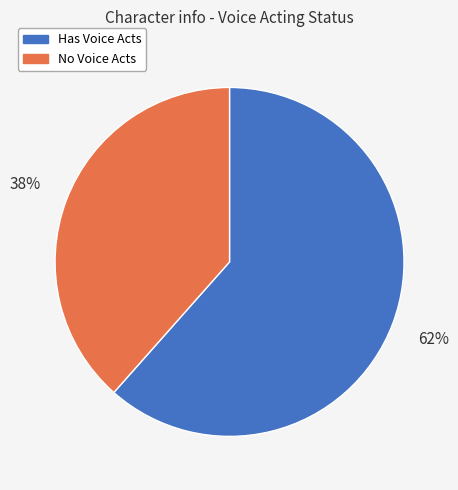

What is the ratio of the value at Has Voice Acts to the value at No Voice Acts?

1.6